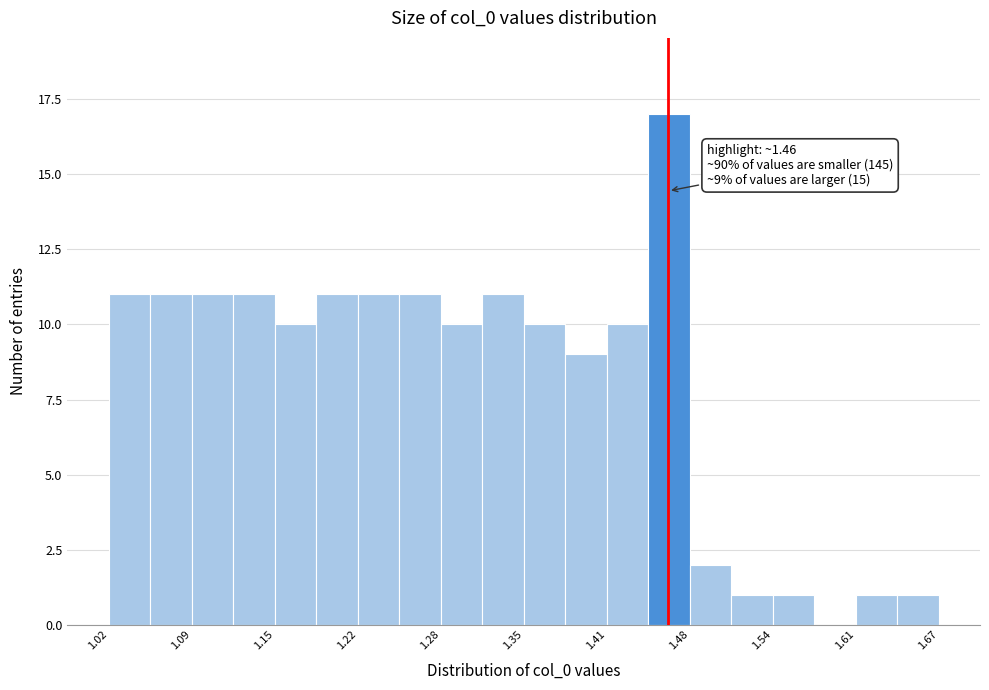

Around what value on the x-axis is the tallest bar? Give the approximate position of its centre, as read against the axis.

1.46